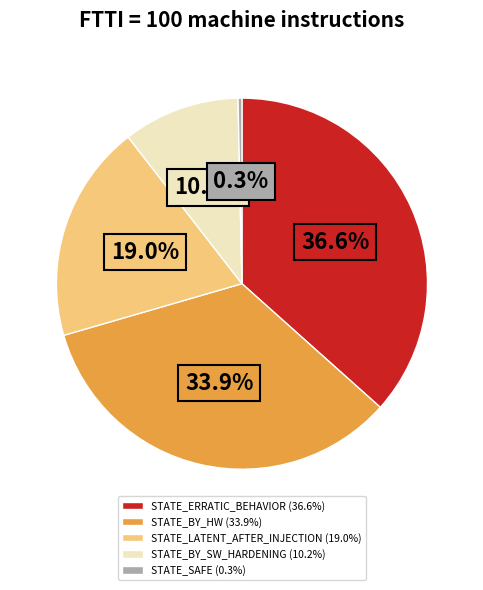

Does STATE_LATENT_AFTER_INJECTION represent more than half of the total?

No